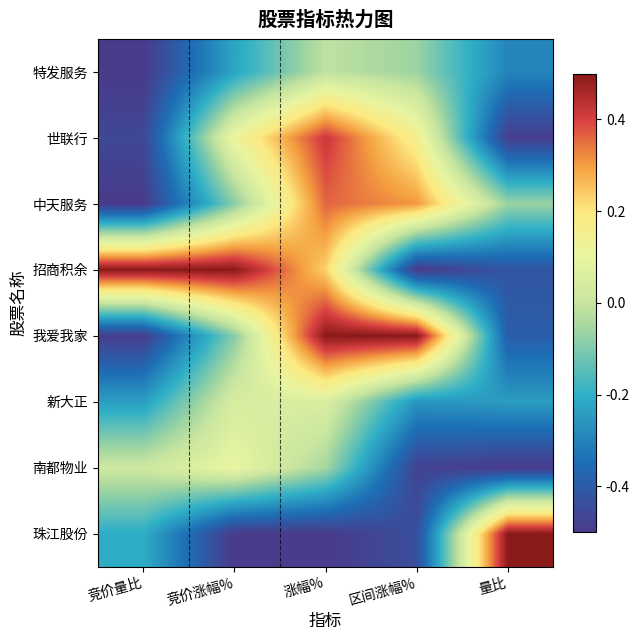

Rank the series at 竞价量比 from lowest to highest value.

特发服务, 中天服务, 我爱我家, 世联行, 新大正, 珠江股份, 南都物业, 招商积余